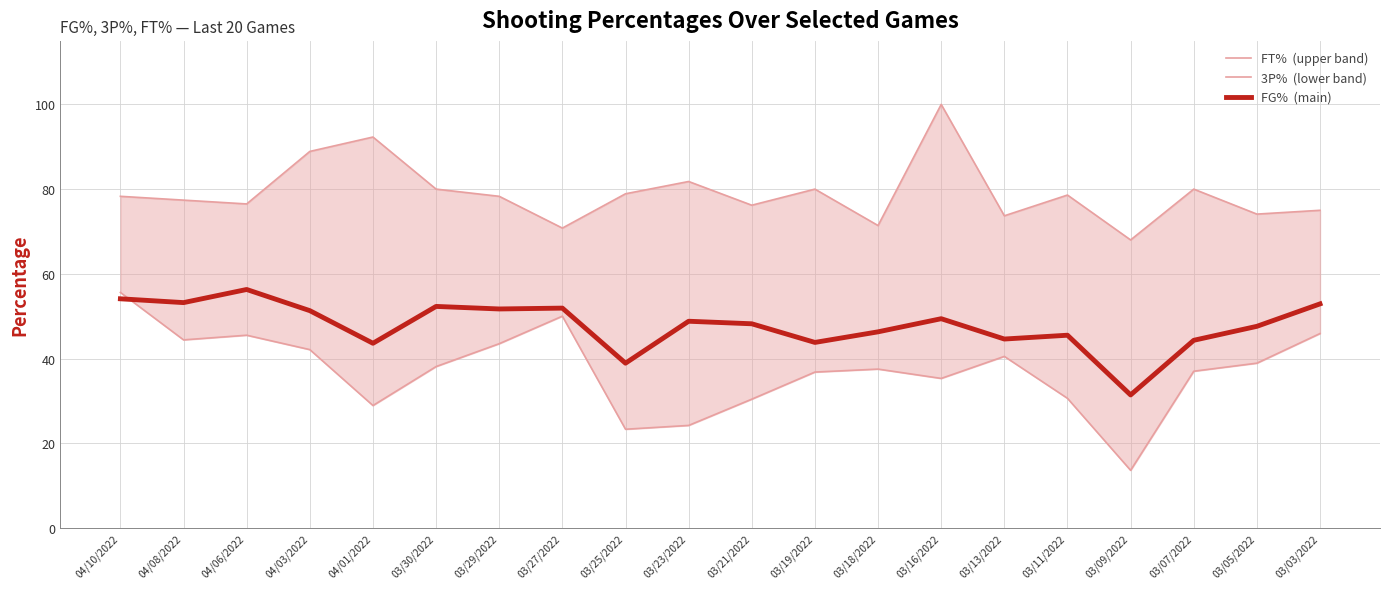

What is the label of the 12th point from the right?

03/25/2022